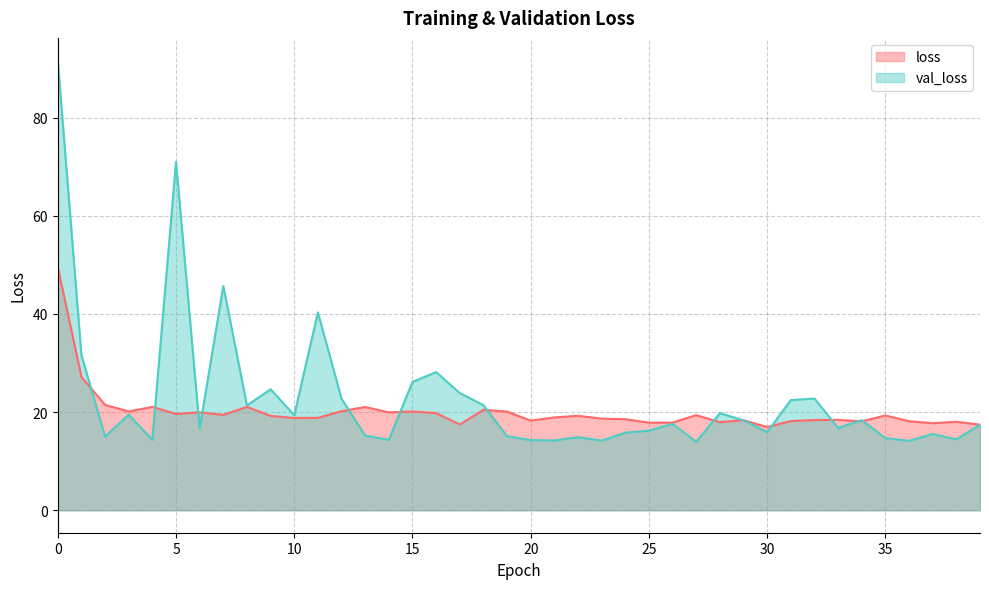

True or false: loss and val_loss intersect in this chart.

True